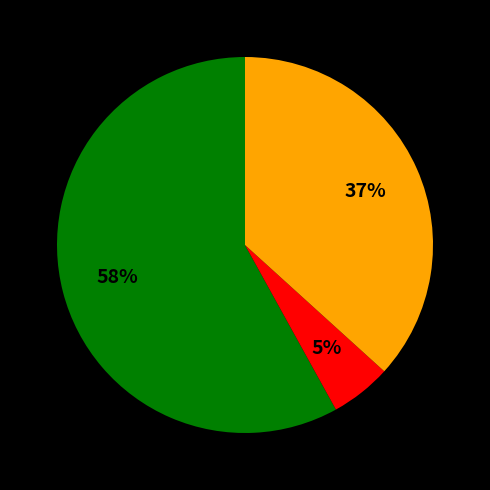

To the nearest percent, what is the difference between the largest and smallest slice percentages?

53%